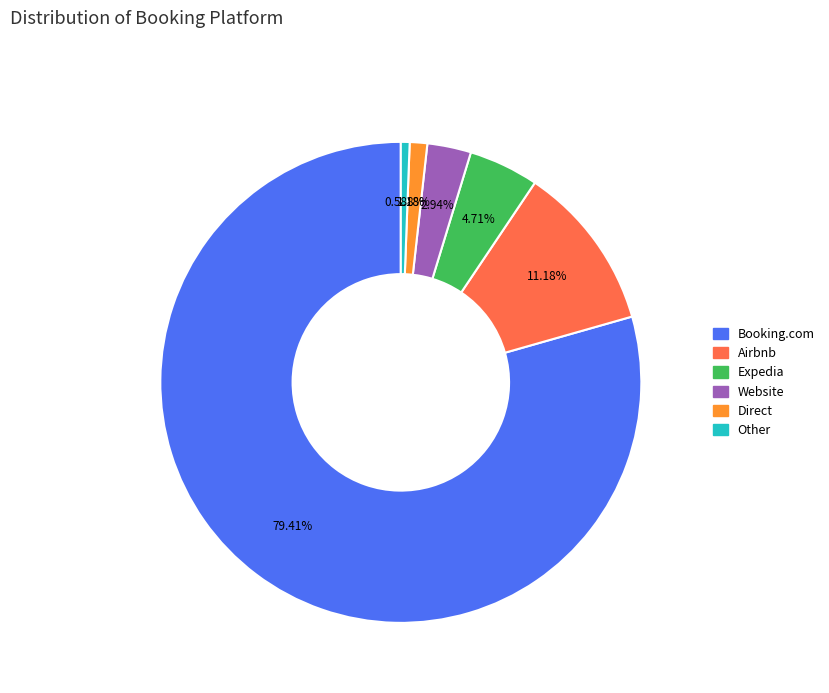

Combined, do Website and Expedia account for over 50%?

No